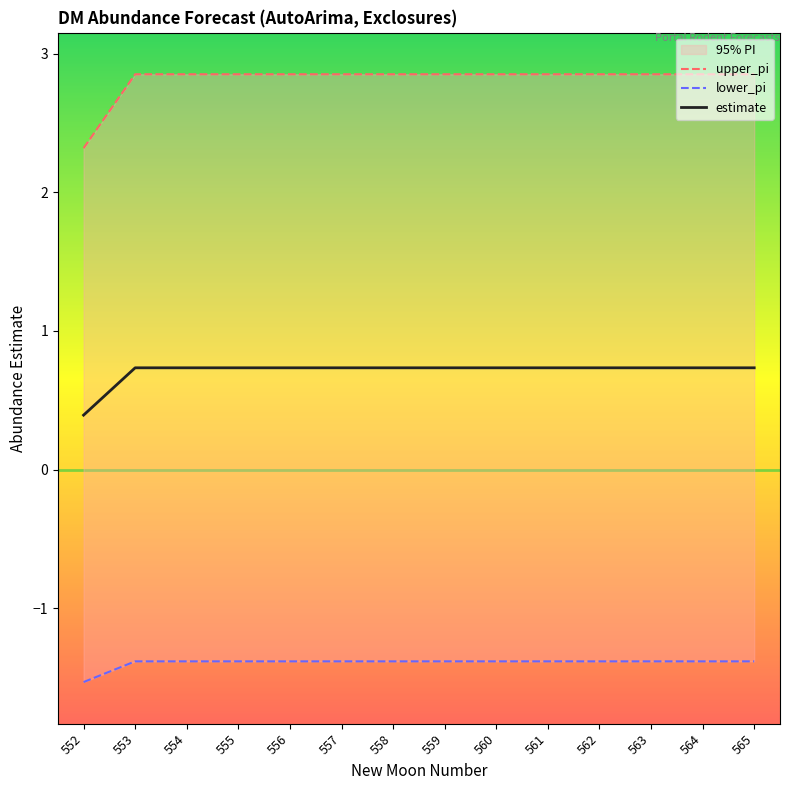

Count the number of data series in this chart.

3